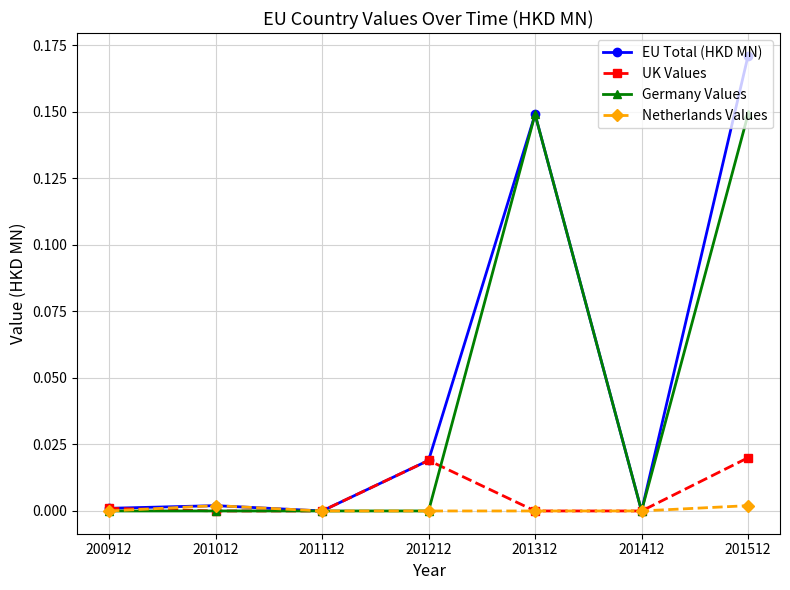

What are all the series names shown in the legend?

EU Total (HKD MN), UK Values, Germany Values, Netherlands Values